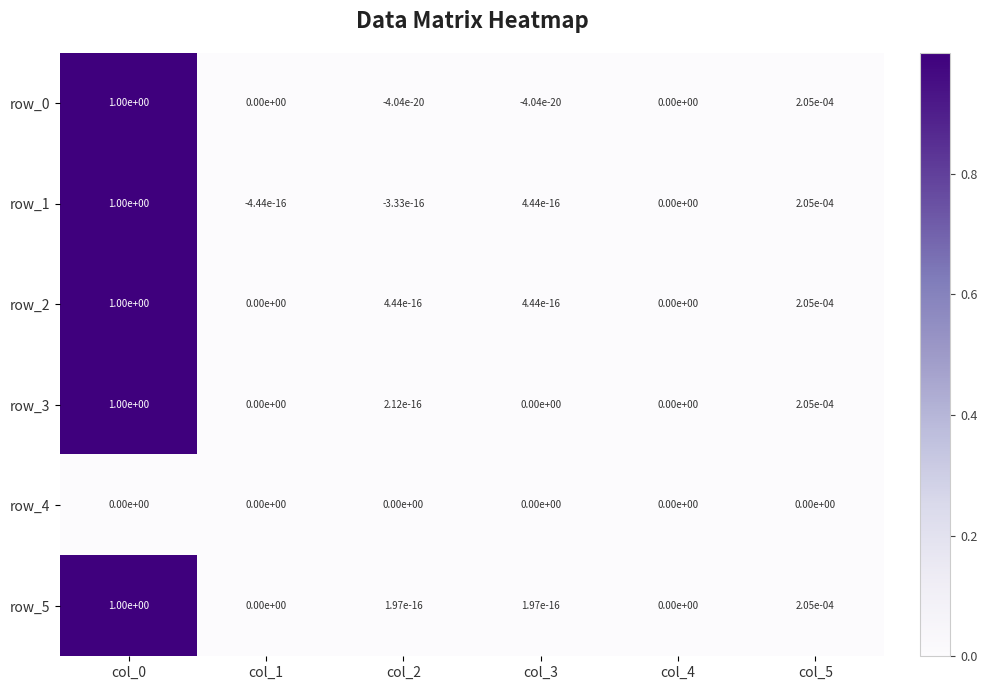

The row_0 series shows 1.0 at col_0. True or false?

True